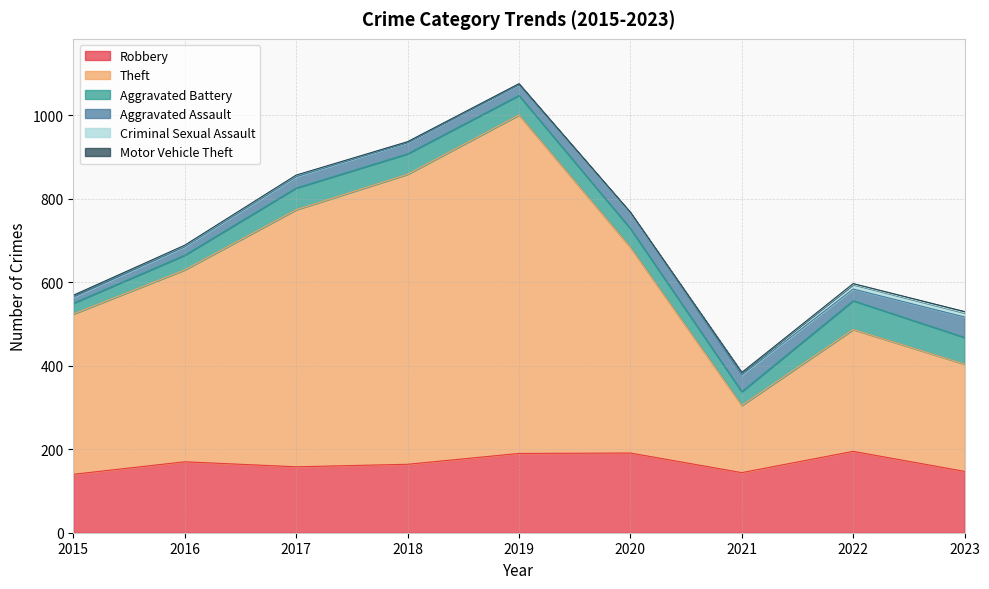

At which category is the sum across all series the highest?

2019